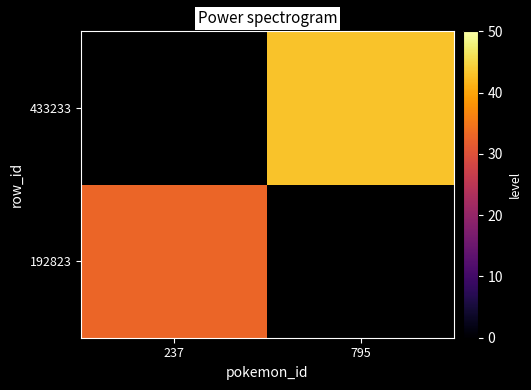

At which label is 192823 closest to 33?

237